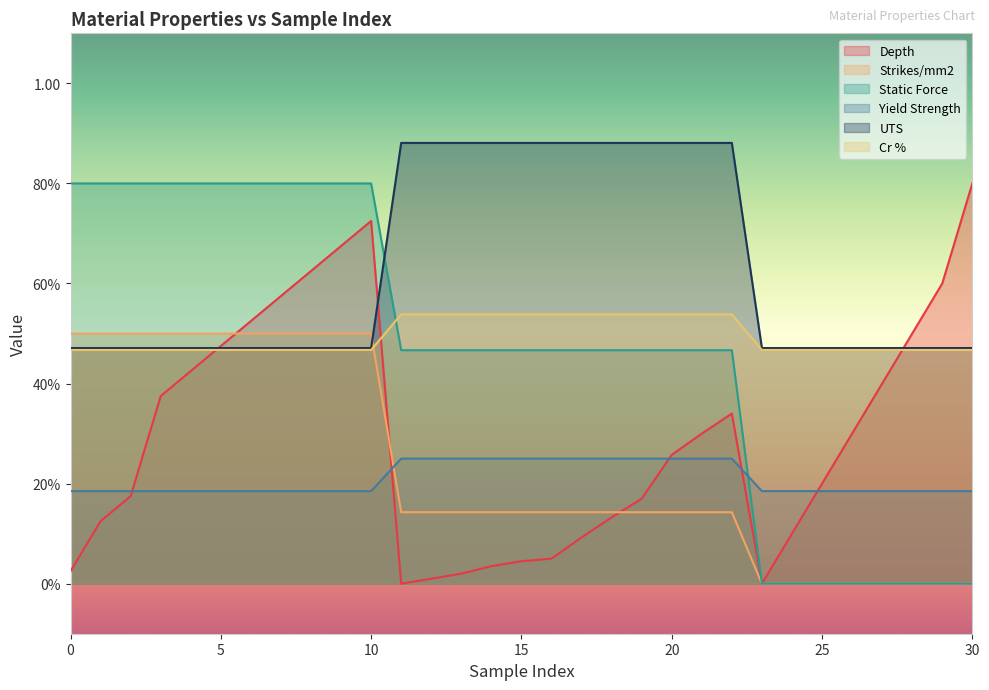

What is the average value of the Strikes/mm2 series?

0.2